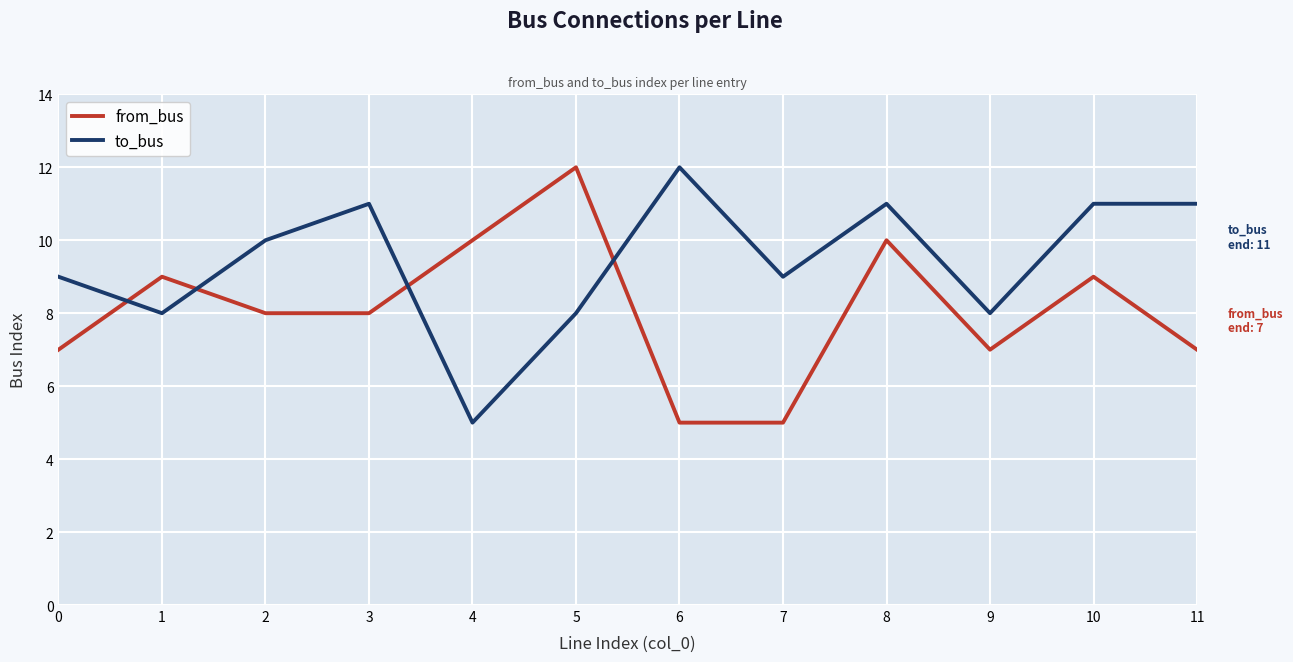

What is the greatest value displayed?

12